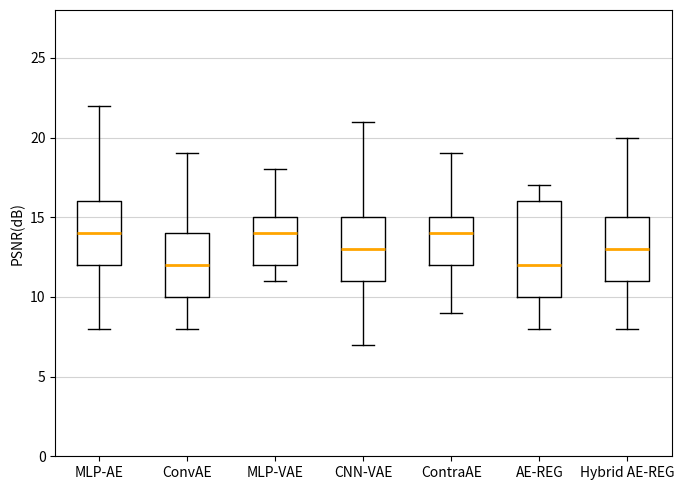

Reading left to right, read every box against the y-axis: the position of its median line, the range the box covers, and the ends of its whiskers. The values are not printed on the chart, so give them approximately, as read against the axis.

MLP-AE: median 14, box 12 to 16, whiskers 8 to 22
ConvAE: median 12, box 10 to 14, whiskers 8 to 19
MLP-VAE: median 14, box 12 to 15, whiskers 11 to 18
CNN-VAE: median 13, box 11 to 15, whiskers 7 to 21
ContraAE: median 14, box 12 to 15, whiskers 9 to 19
AE-REG: median 12, box 10 to 16, whiskers 8 to 17
Hybrid AE-REG: median 13, box 11 to 15, whiskers 8 to 20